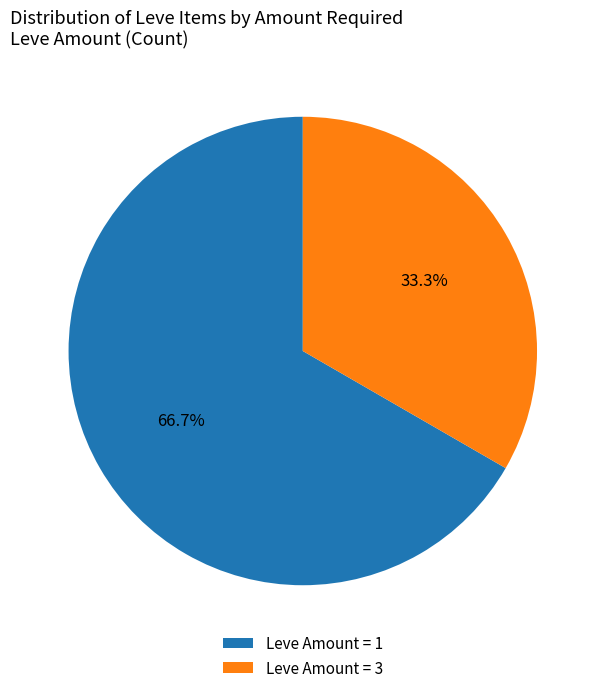

To the nearest percent, what is the difference between the largest and smallest slice percentages?

33%